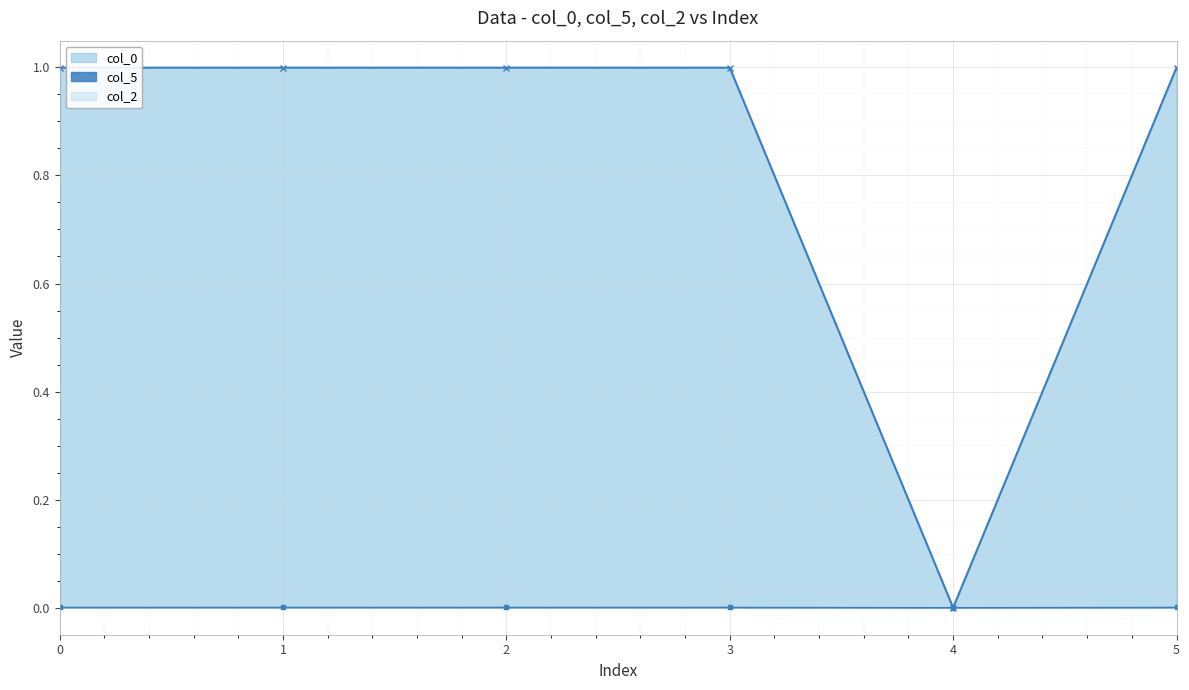

At how many categories does at least one series exceed 0?

5